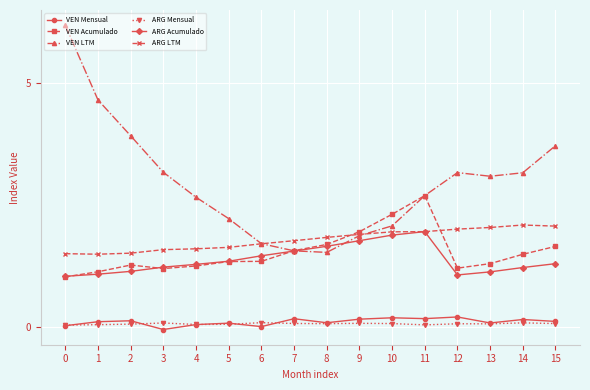

What is the value of the VEN Mensual point at the 12th from the left?

0.2